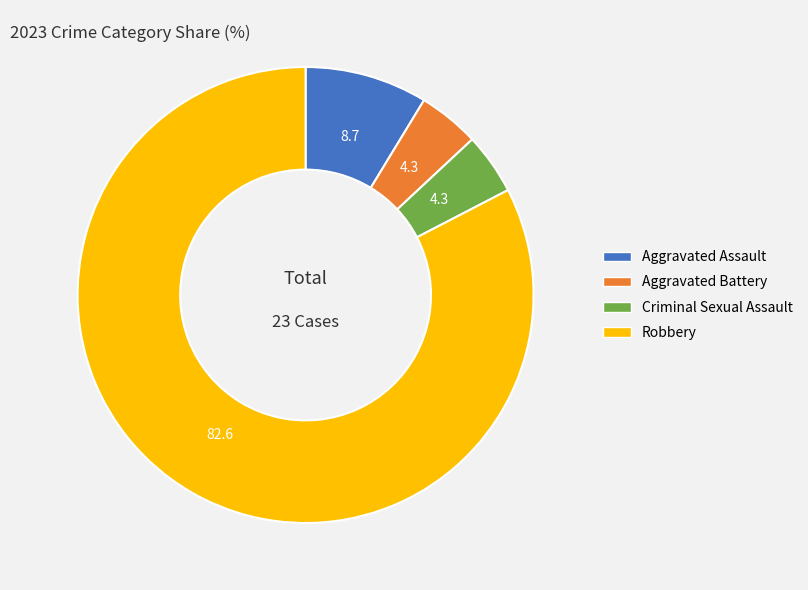

Do Aggravated Battery and Aggravated Assault together represent more than half of the pie?

No